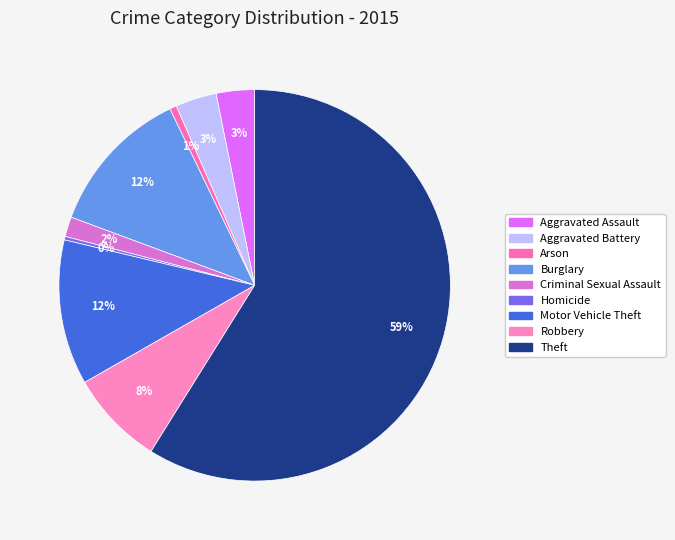

Combined, do Burglary and Theft account for over 50%?

Yes